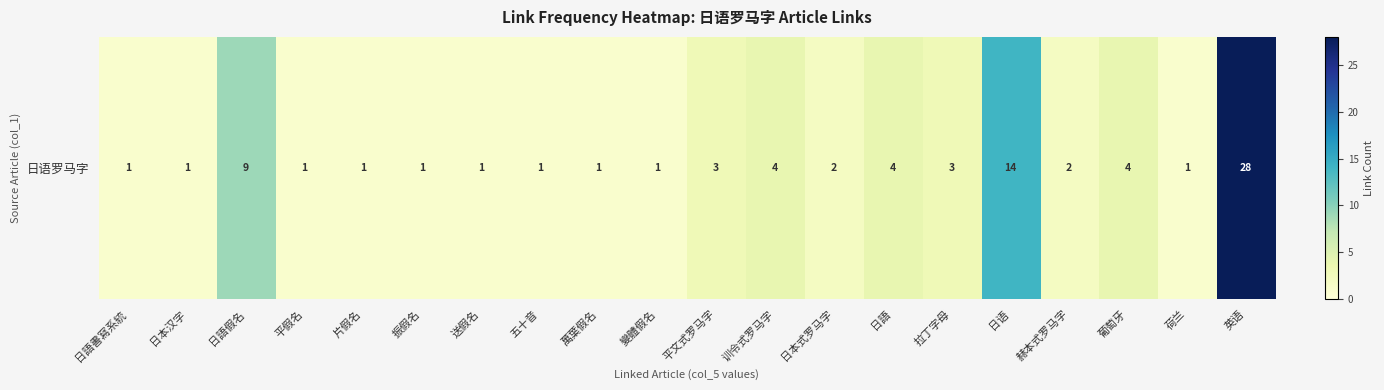

What is the sum of all values?

83